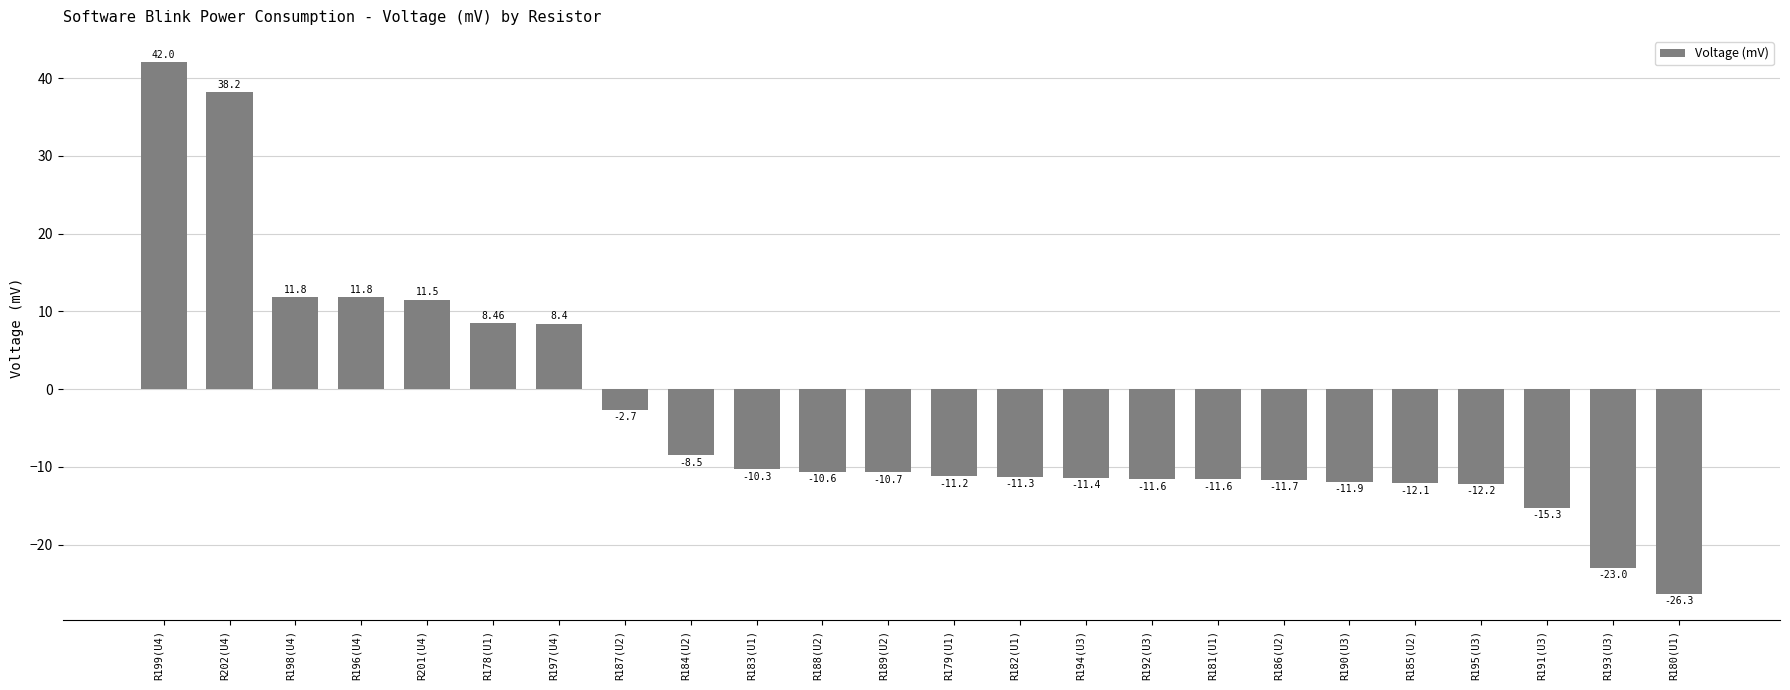

The value at R189(U2) is -10.7. True or false?

True